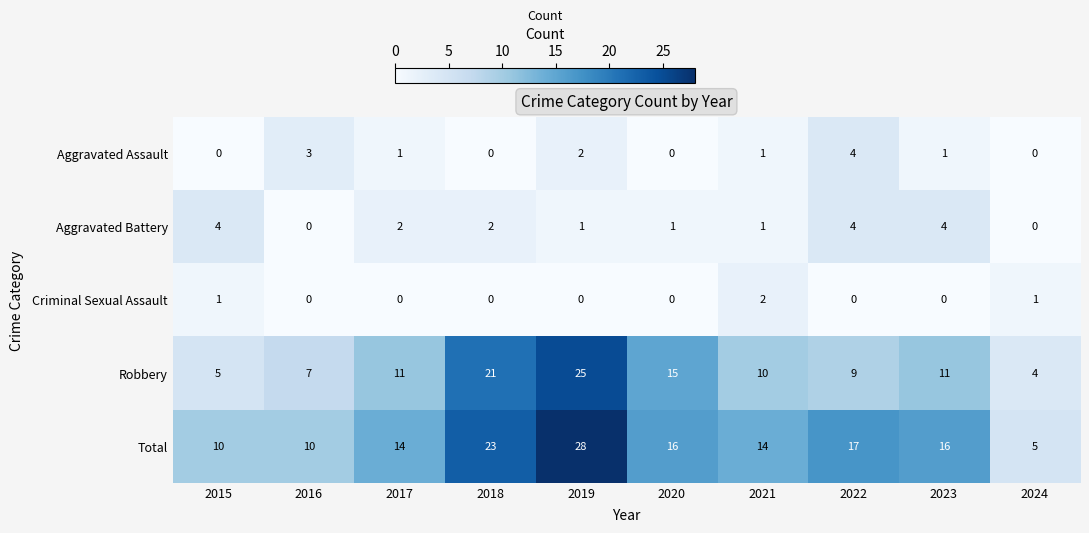

What is the spread (max minus min) of values at 2021?

13